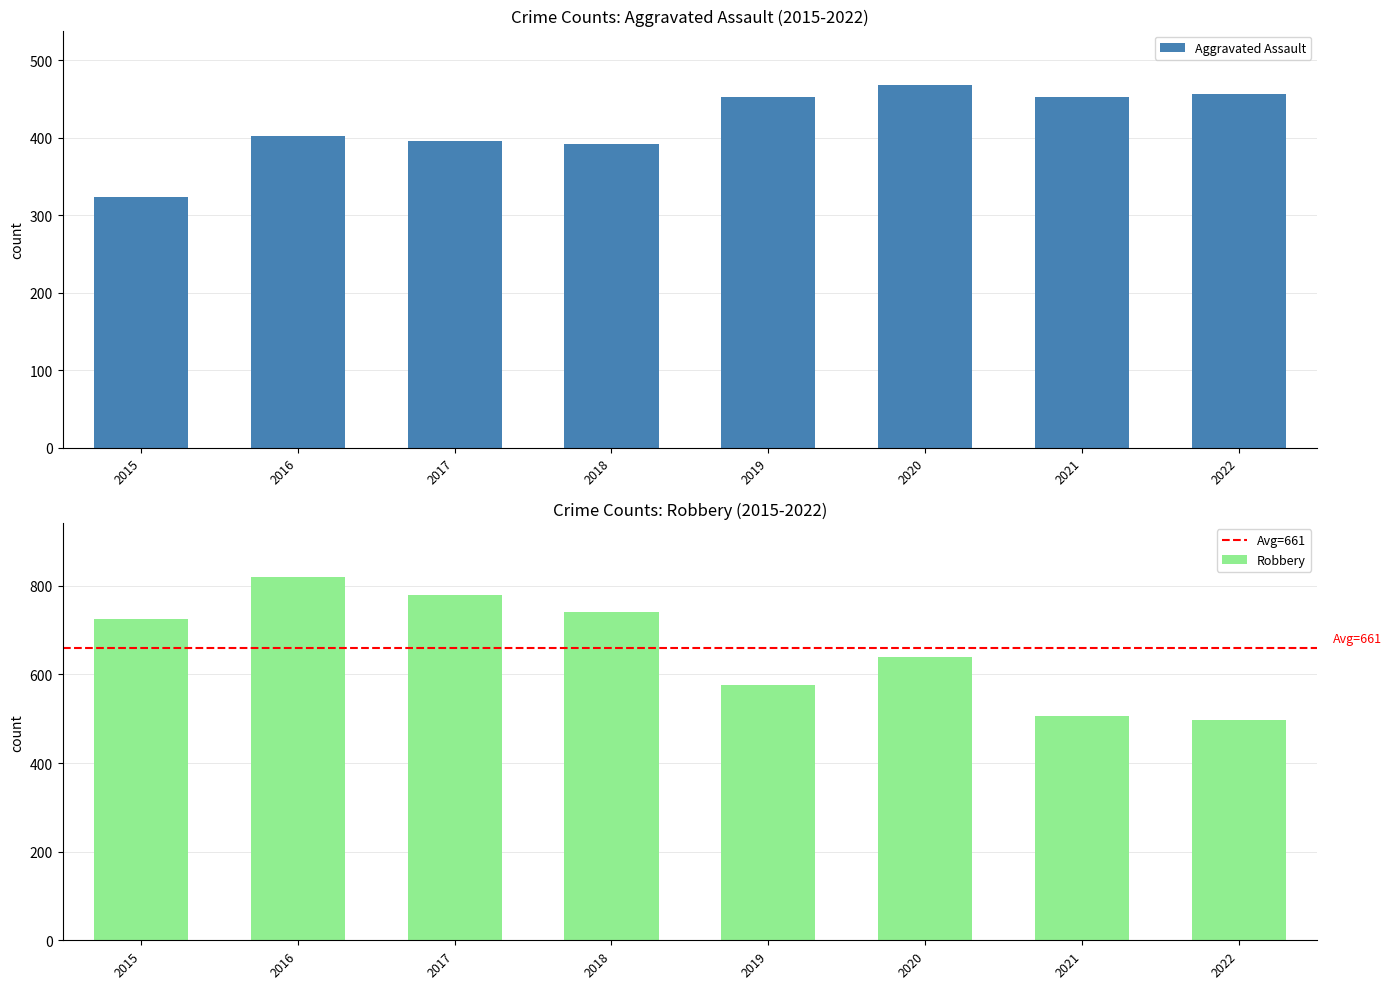

Which category has the highest value in the Aggravated Assault series?

2020